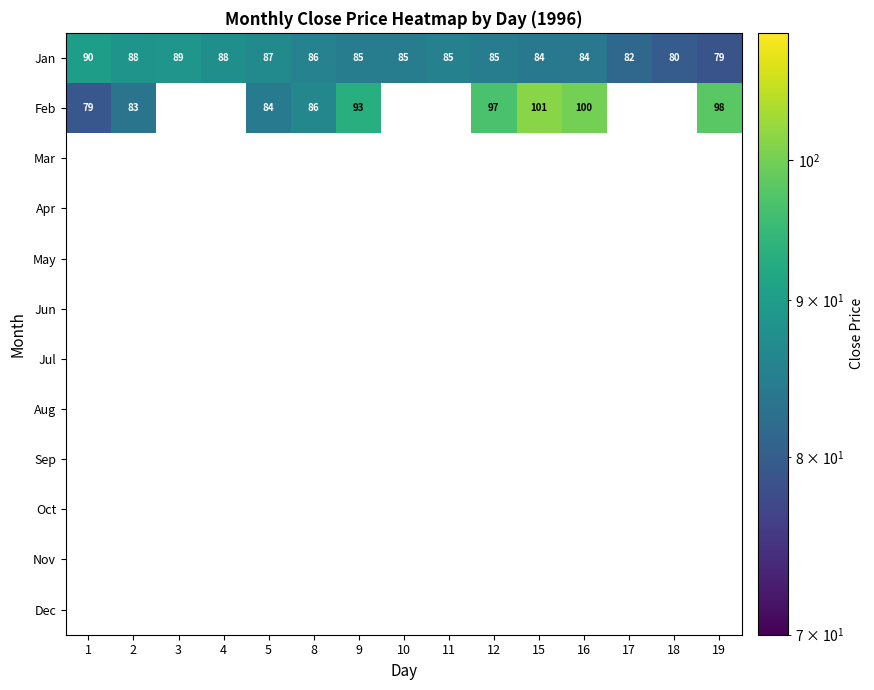

Which series has the largest range (max minus min)?

Feb